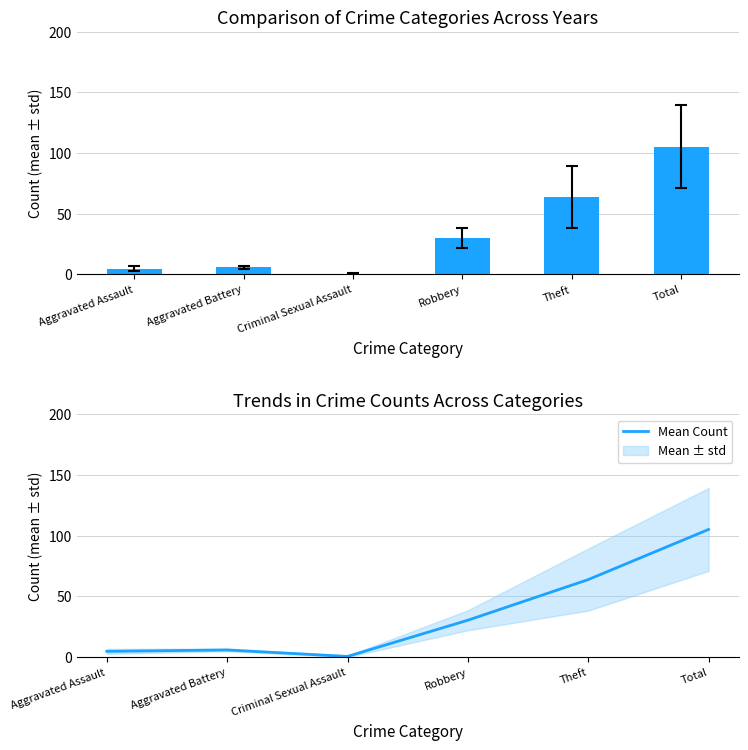

Rank the categories by value from highest to lowest.

Total, Theft, Robbery, Aggravated Battery, Aggravated Assault, Criminal Sexual Assault